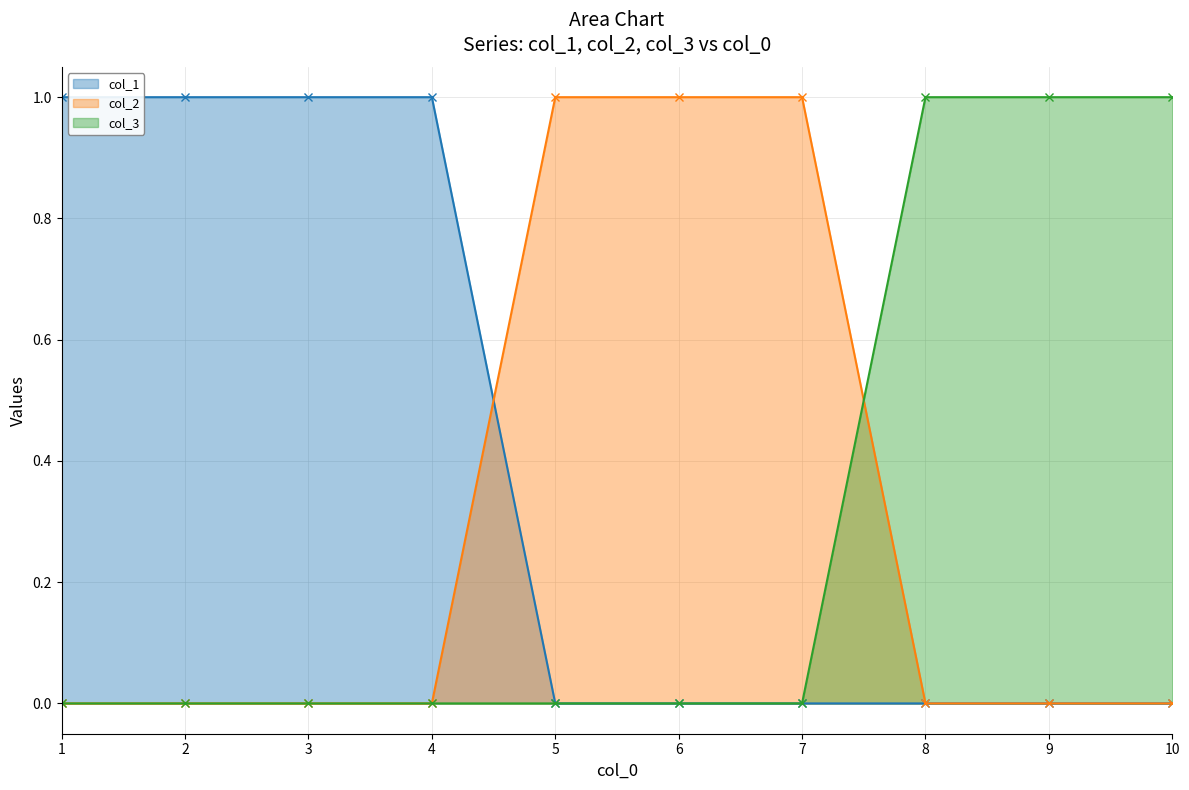

Reading left to right, transcribe all the data shown in this chart.

col_1: 1=1	2=1	3=1	4=1	5=0	6=0	7=0	8=0	9=0	10=0
col_2: 1=0	2=0	3=0	4=0	5=1	6=1	7=1	8=0	9=0	10=0
col_3: 1=0	2=0	3=0	4=0	5=0	6=0	7=0	8=1	9=1	10=1